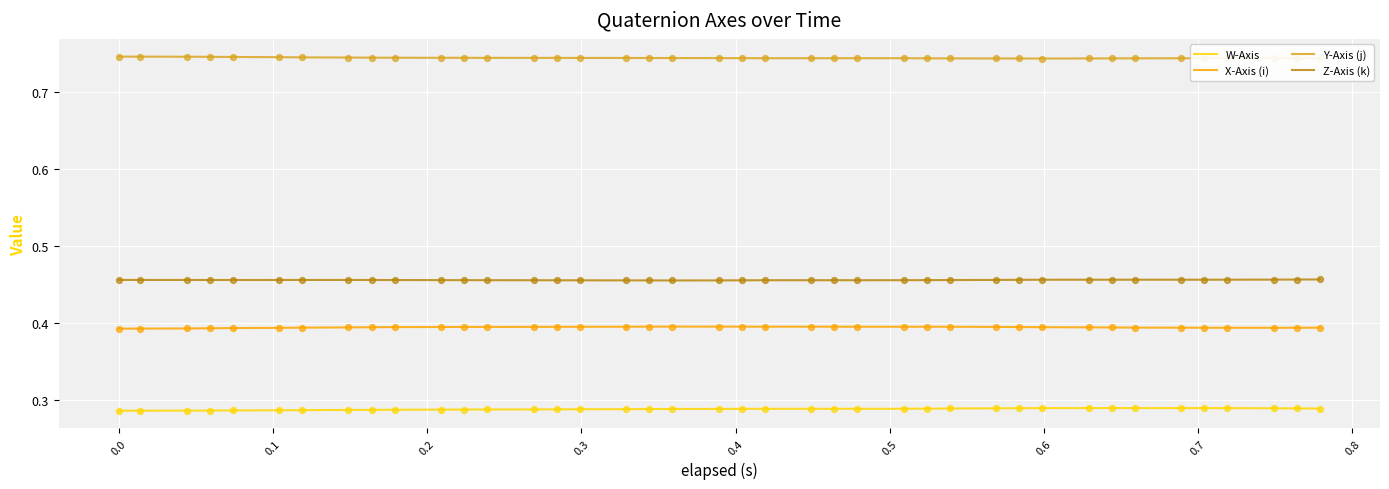

Which series has the largest total across all categories?

Y-Axis (j)